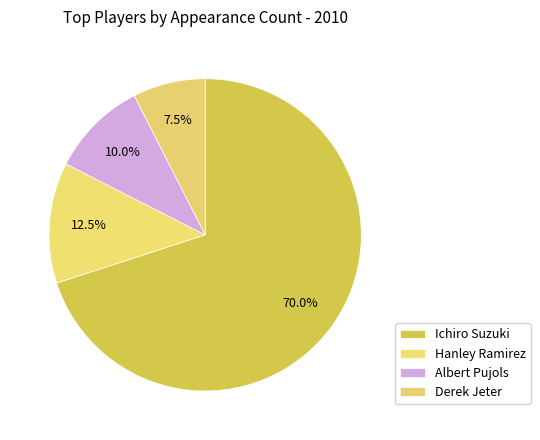

Count the number of slices in the pie.

4